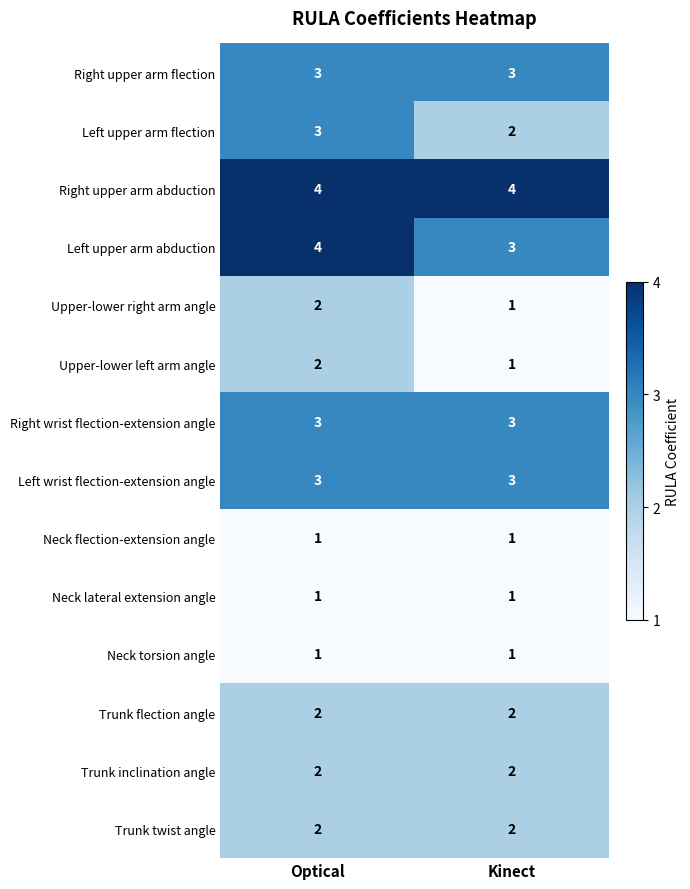

What is the greatest value displayed?

4